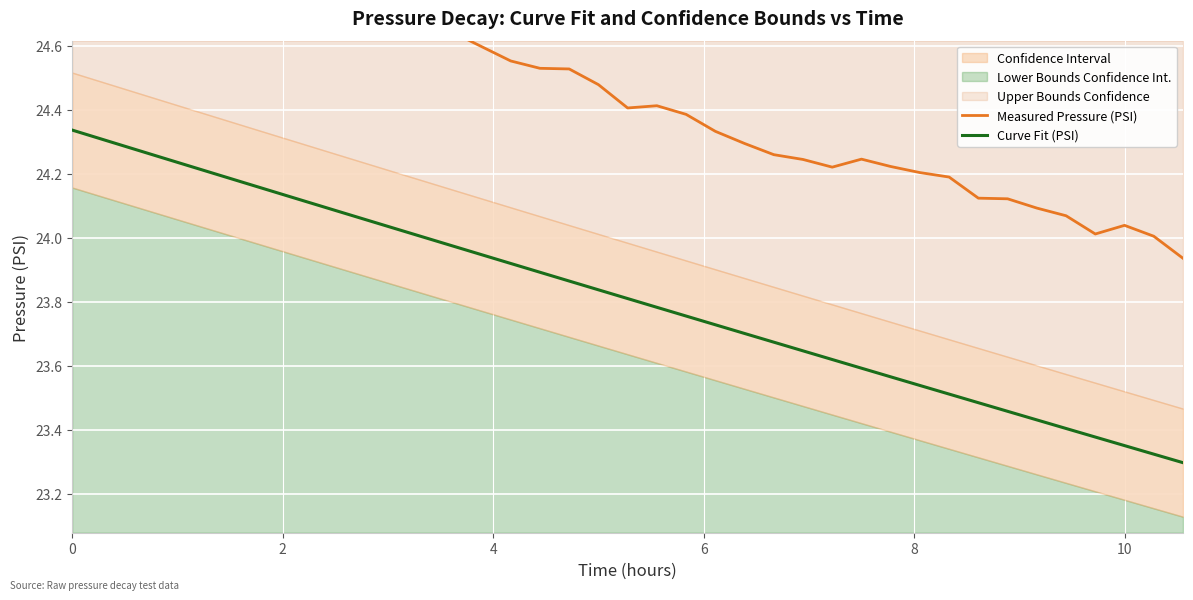

True or false: Measured Pressure (PSI) and Curve Fit (PSI) intersect in this chart.

False